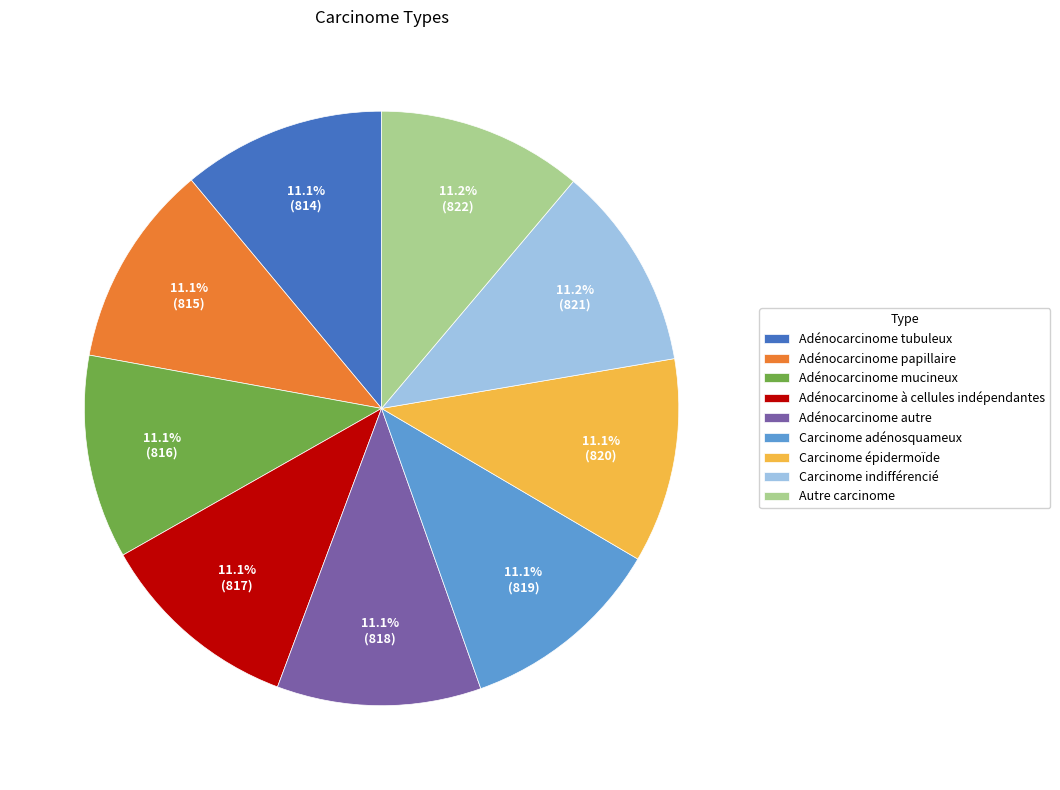

True or false: Carcinome adénosquameux accounts for 11% of the total.

True